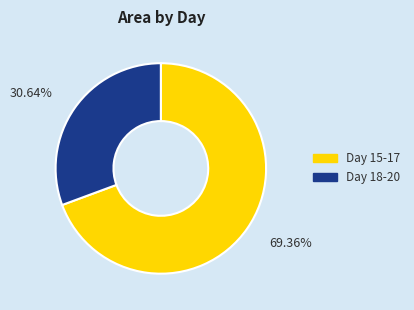

Is there a majority slice in this chart?

Yes